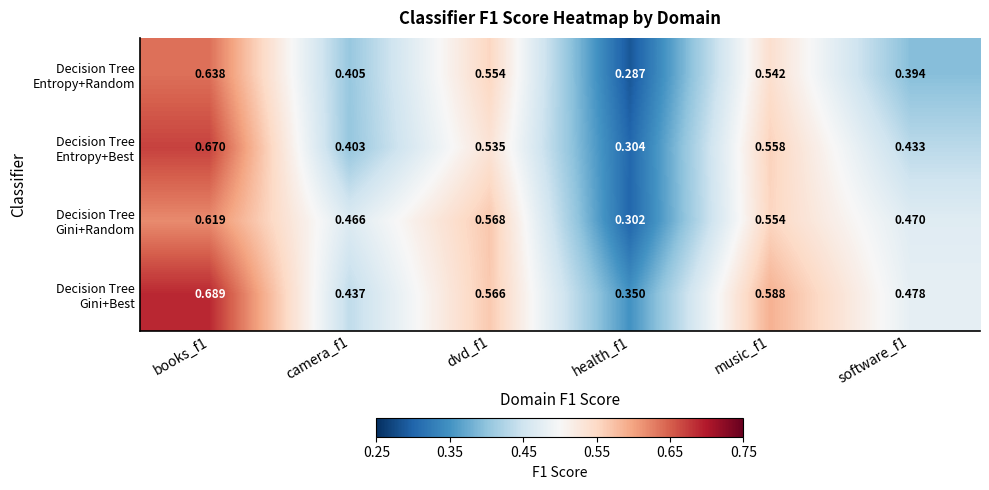

At which category does the chart reach its peak across all series?

books_f1